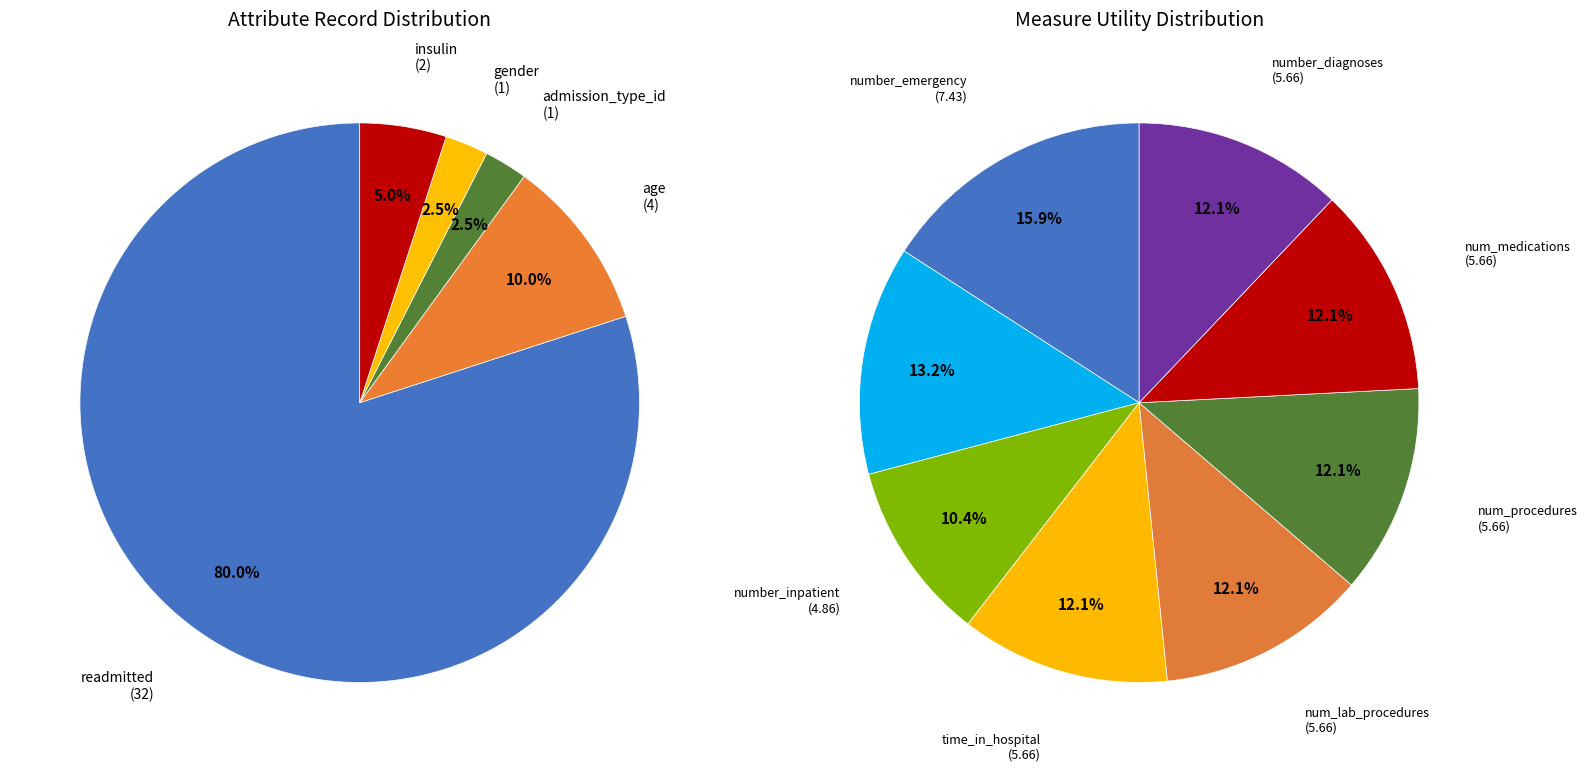

Does age (inpatient avg) account for over 50% of the chart?

No